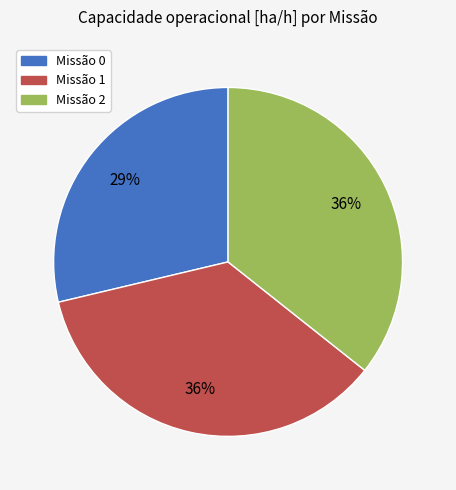

Is there any slice that represents more than half of the pie?

No